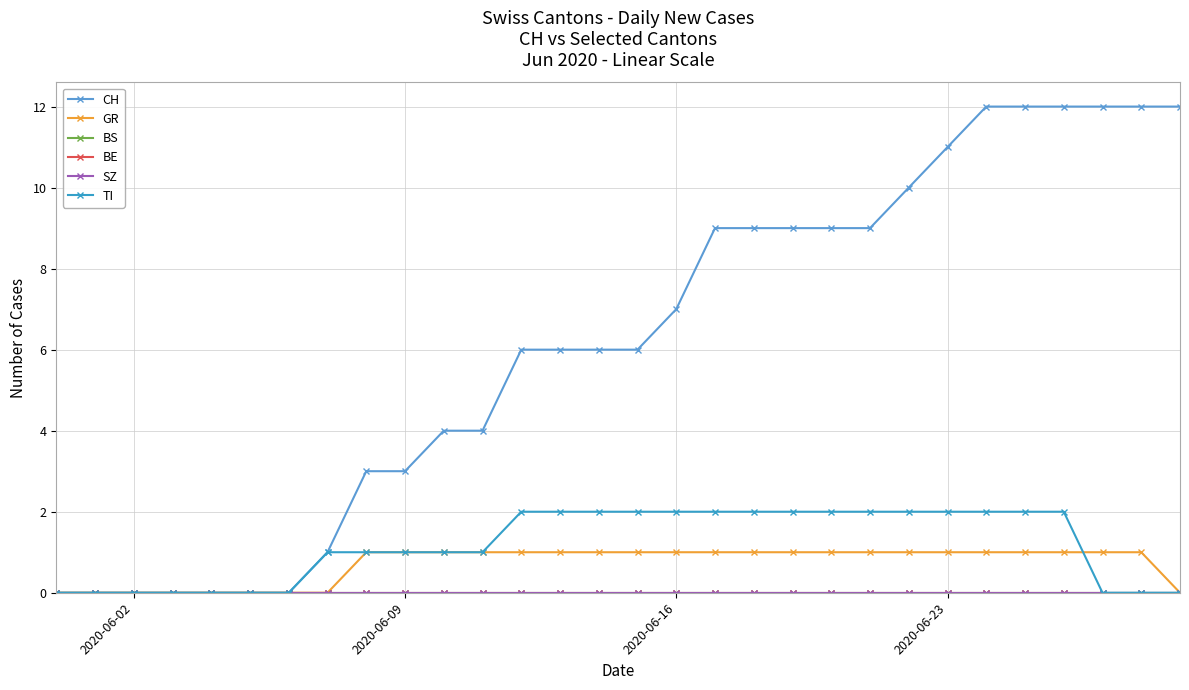

Is this an area chart (filled region under the line)?

No